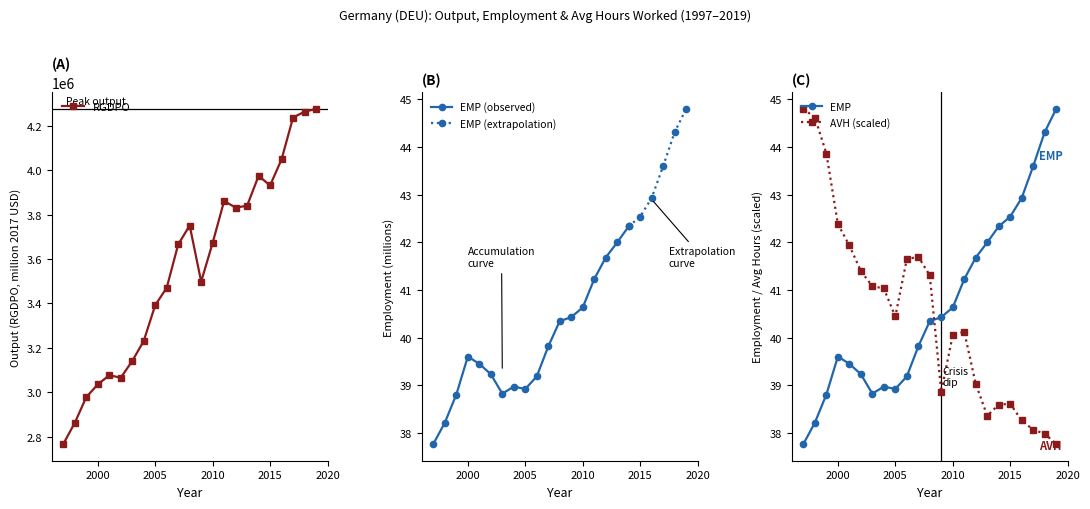

Reading right to left, what are all the values shown in this chart?

RGDPO: 2019=4275312.0	2018=4263030.5	2017=4236518.5	2016=4048522.8	2015=3931076.8	2014=3973957.8	2013=3839727.8	2012=3830993.2	2011=3861188.2	2010=3672402.0	2009=3498118.0	2008=3750630.8	2007=3665398.5	2006=3470312.0	2005=3391866.5	2004=3231047.2	2003=3140563.5	2002=3065723.0	2001=3076616.0	2000=3035471.8	1999=2978213.0	1998=2862586.0	1997=2767329.5
EMP: 2019=44.8	2018=44.3	2017=43.6	2016=42.9	2015=42.5	2014=42.3	2013=42.0	2012=41.7	2011=41.2	2010=40.6	2009=40.4	2008=40.3	2007=39.8	2006=39.2	2005=38.9	2004=39.0	2003=38.8	2002=39.2	2001=39.5	2000=39.6	1999=38.8	1998=38.2	1997=37.8
AVH: 2019=37.8	2018=38.0	2017=38.1	2016=38.3	2015=38.6	2014=38.6	2013=38.4	2012=39.0	2011=40.1	2010=40.1	2009=38.9	2008=41.3	2007=41.7	2006=41.6	2005=40.4	2004=41.0	2003=41.1	2002=41.4	2001=41.9	2000=42.4	1999=43.9	1998=44.6	1997=44.8